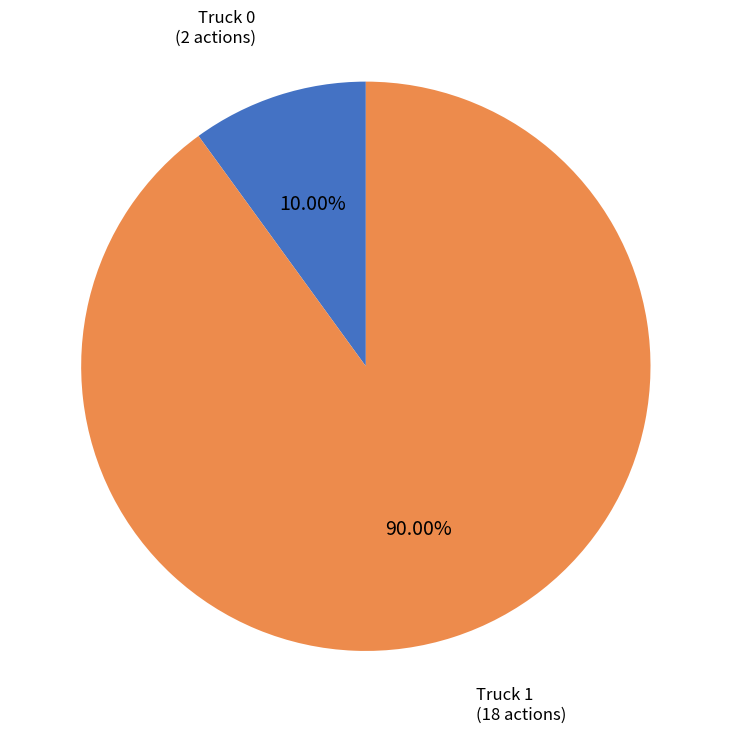

To the nearest percent, what percentage of the pie is Truck 1?

90%